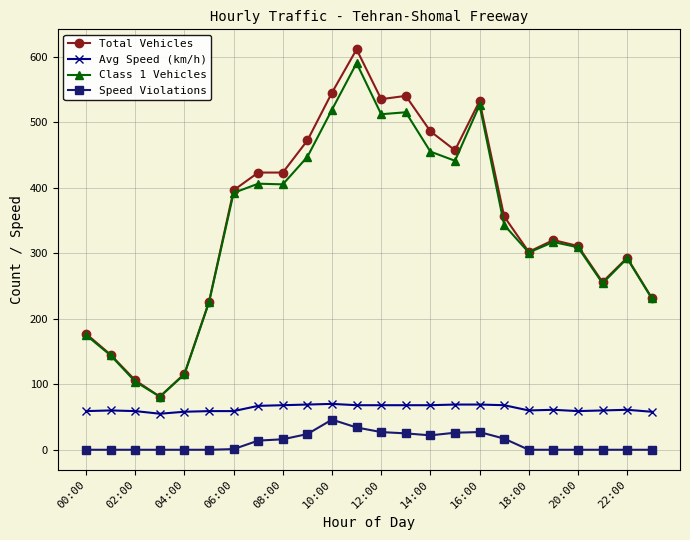

True or false: Avg Speed (km/h) has more than 1 interior local peaks.

True